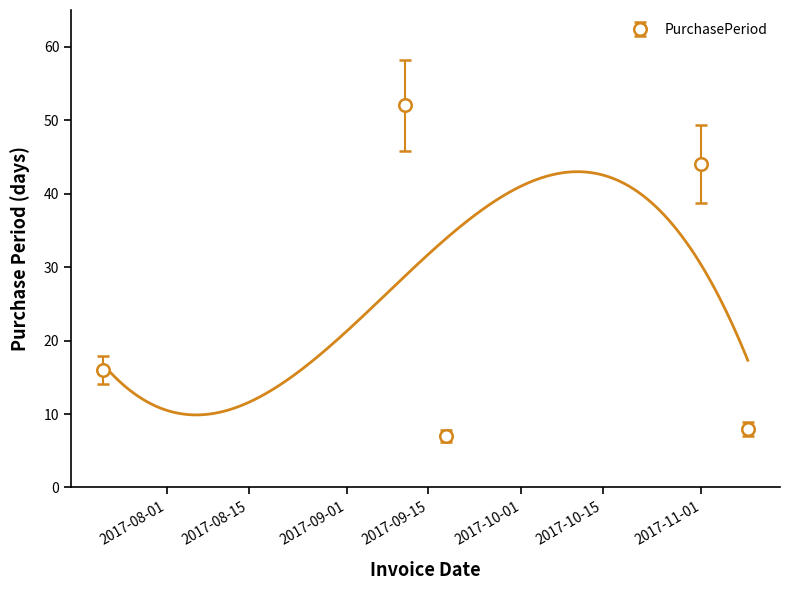

True or false: the data shows 16 at 2017-07-21.

True